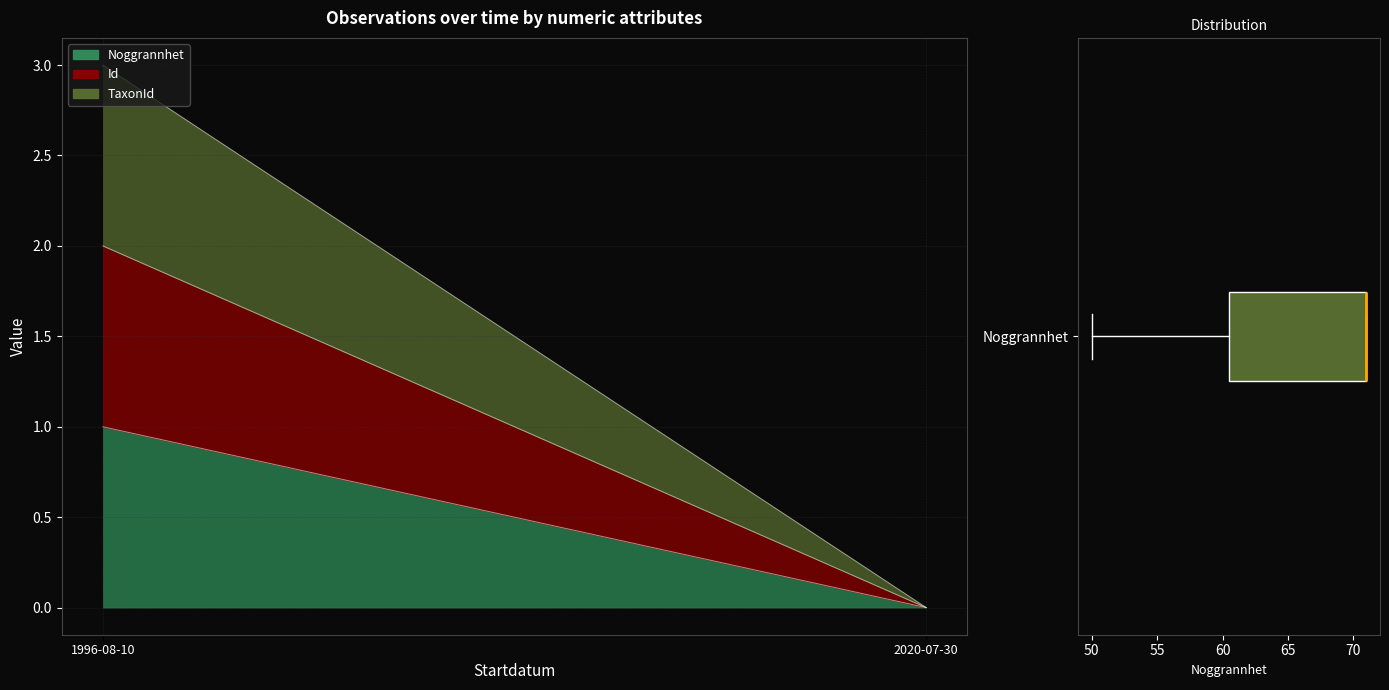

The Id series shows 2.0 at 1996-08-10. True or false?

True